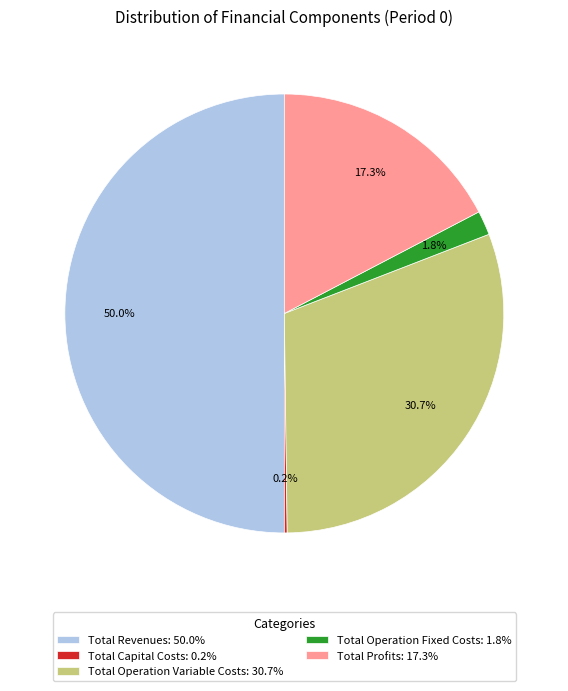

What is the ratio of the value at Total Operation Variable Costs: 30.7% to the value at Total Profits: 17.3%?

1.8